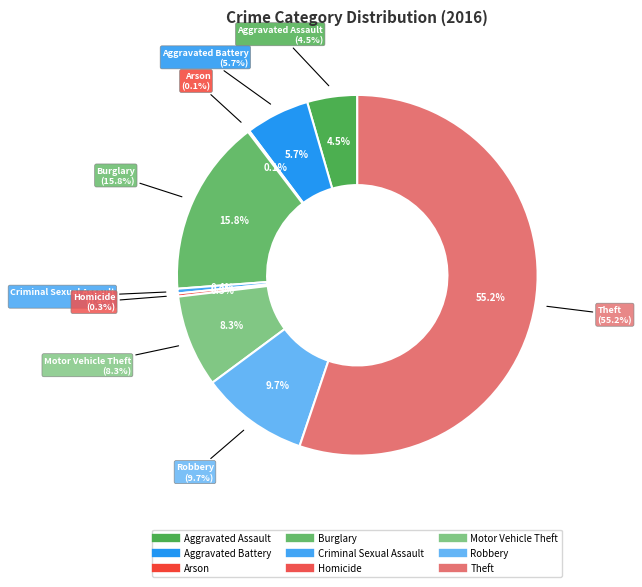

What percentage is the Theft slice, to the nearest percent?

55%